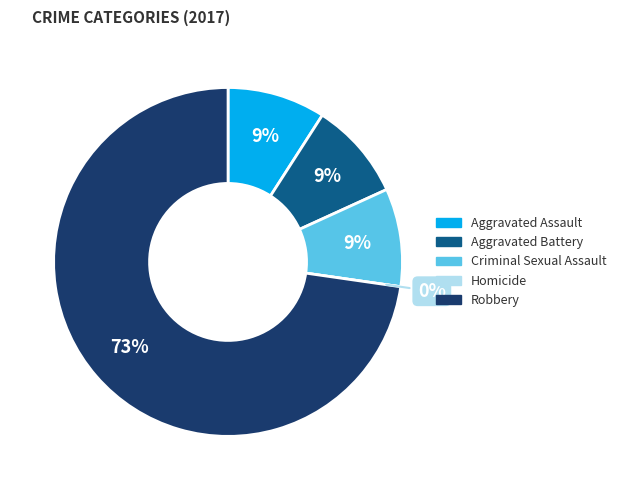

How many segments does this pie chart have?

5